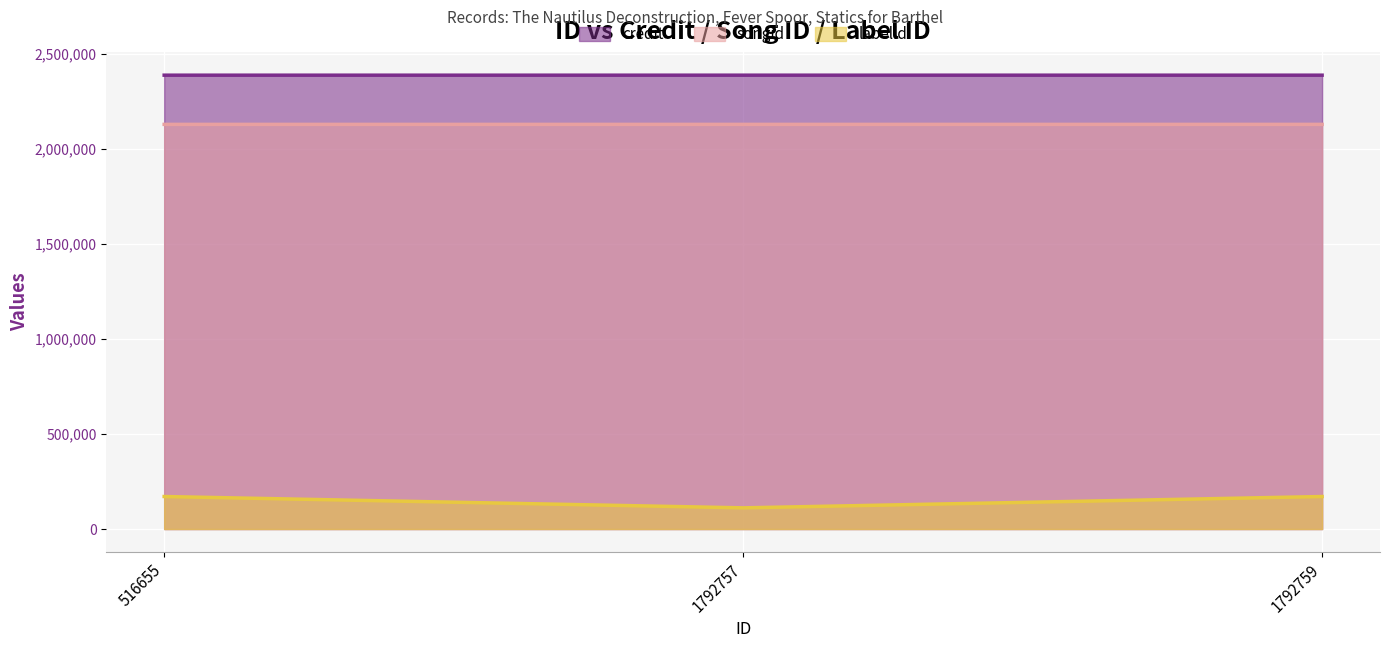

Is it true that credit equals 3773593 at 1792757?

False